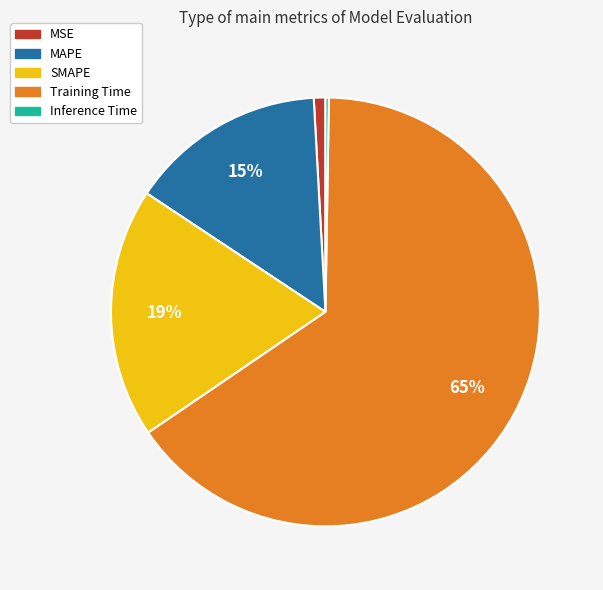

The MAPE slice represents 15% of the pie. True or false?

True